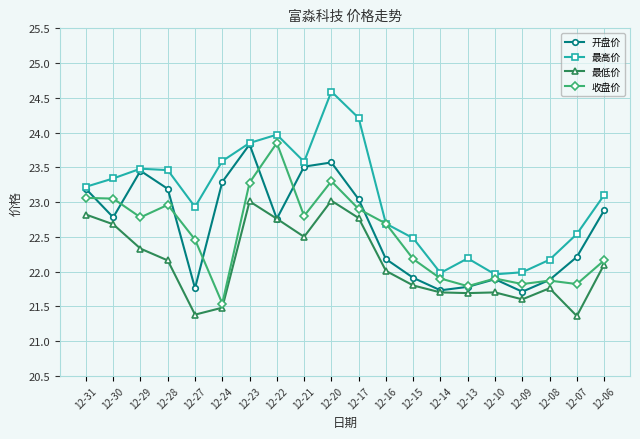

Which series has the largest range (max minus min)?

最高价